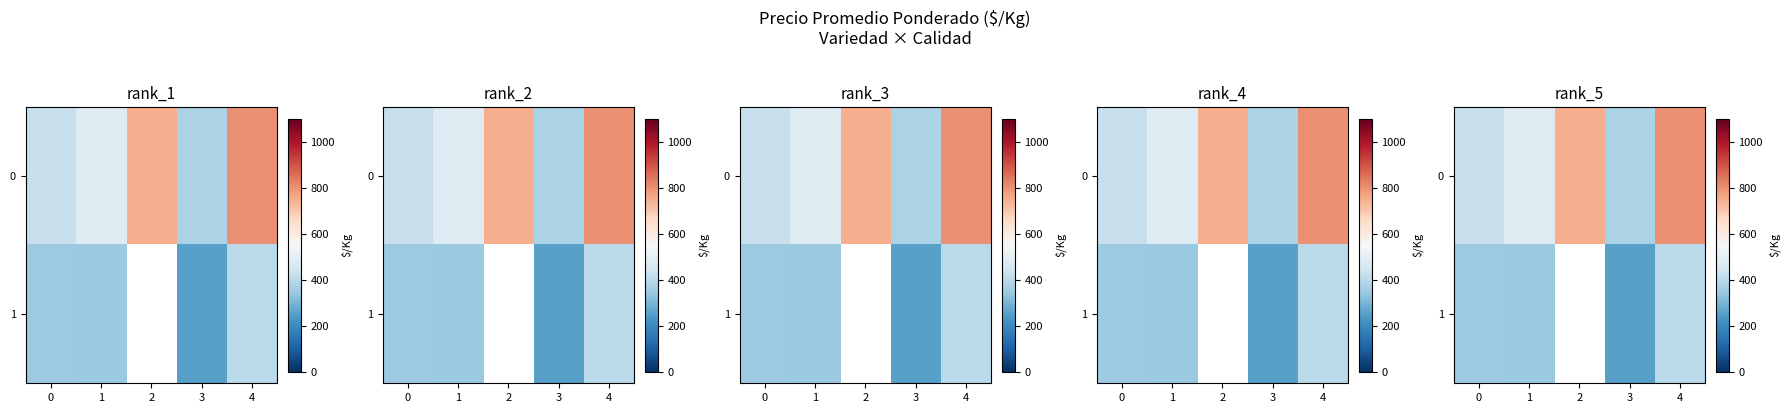

Count the 0 values in the range 425 to 749.

3